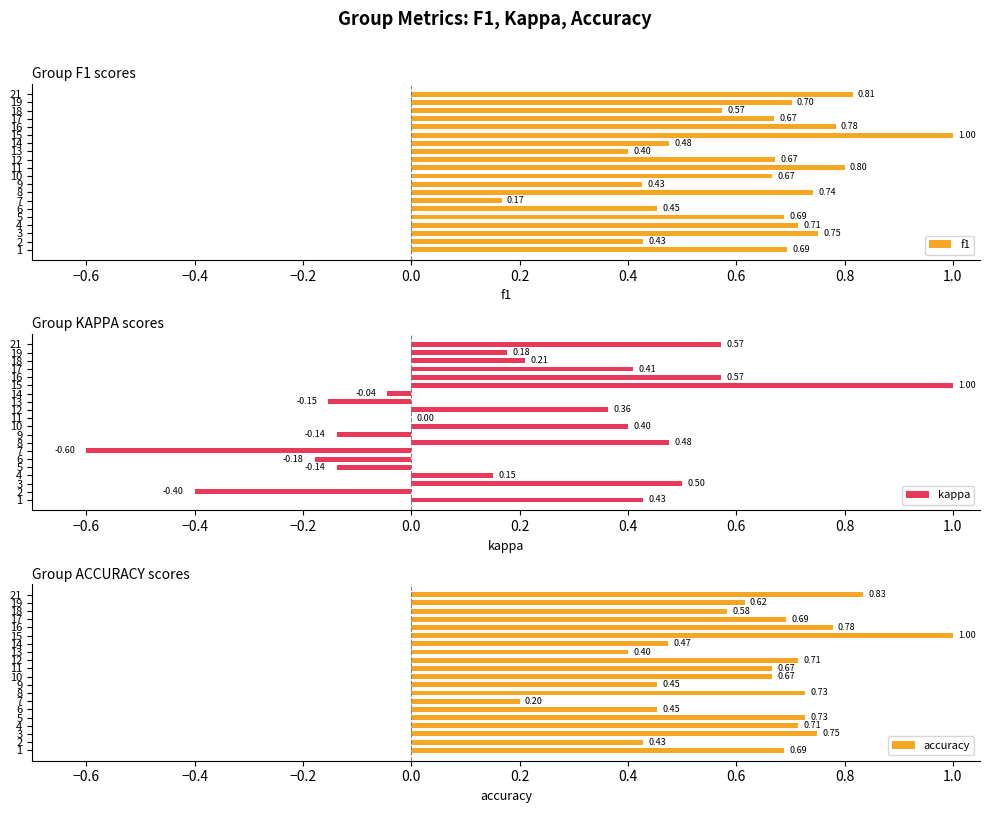

What is the sum of all kappa values?

3.6